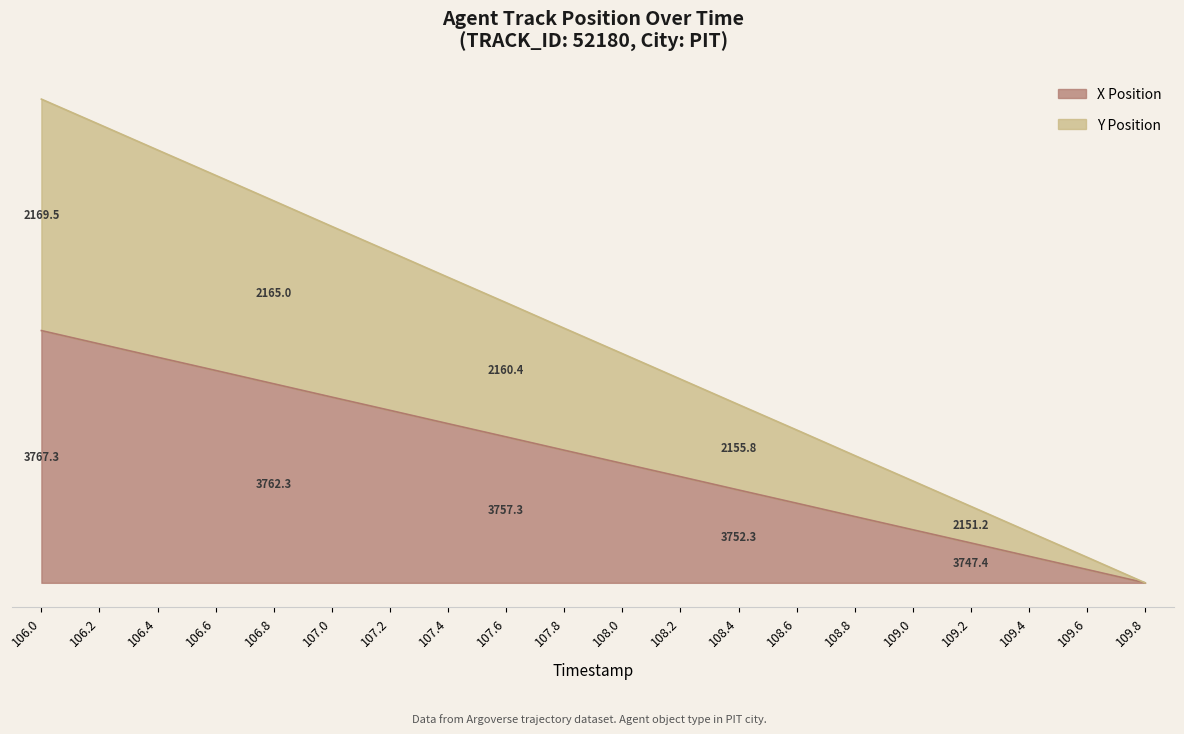

How many data points in X Position are less than 12?

10